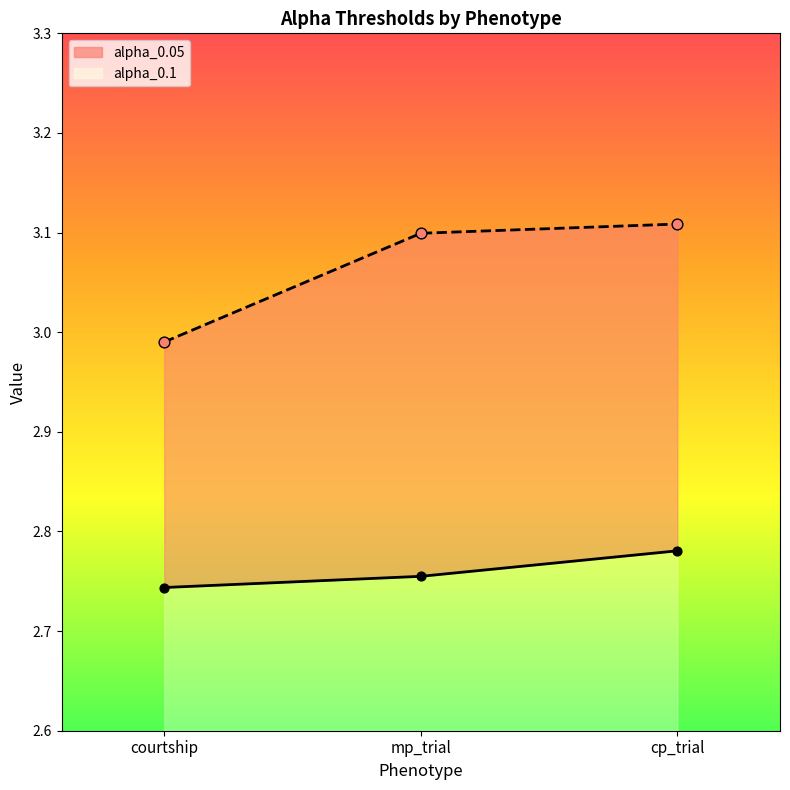

Which series reaches the maximum Y coordinate?

alpha_0.05